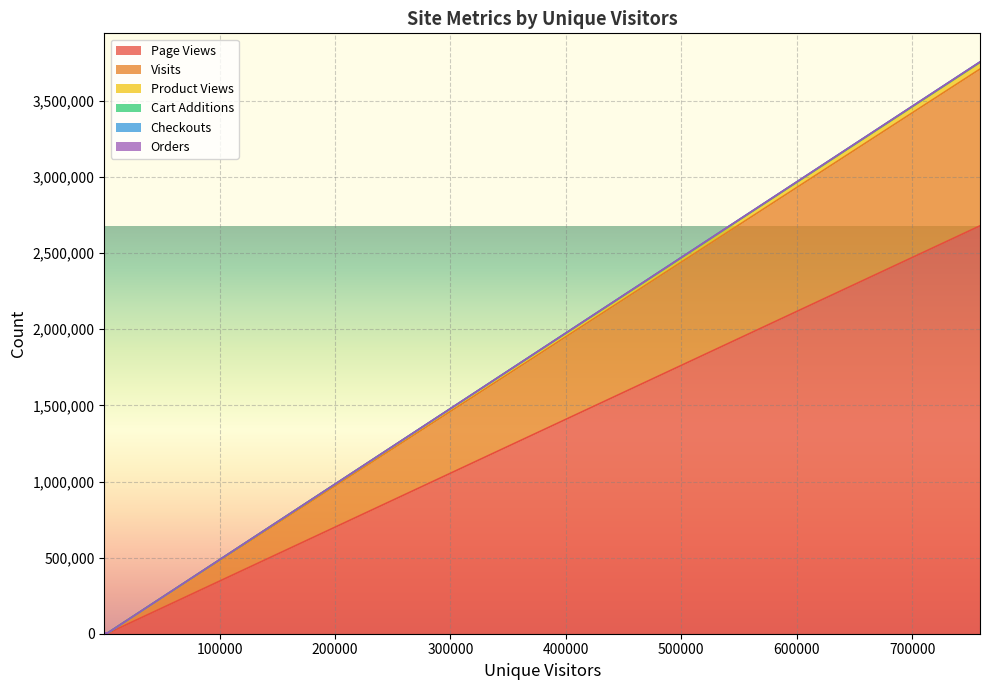

Which category has the highest value across all series?

758867